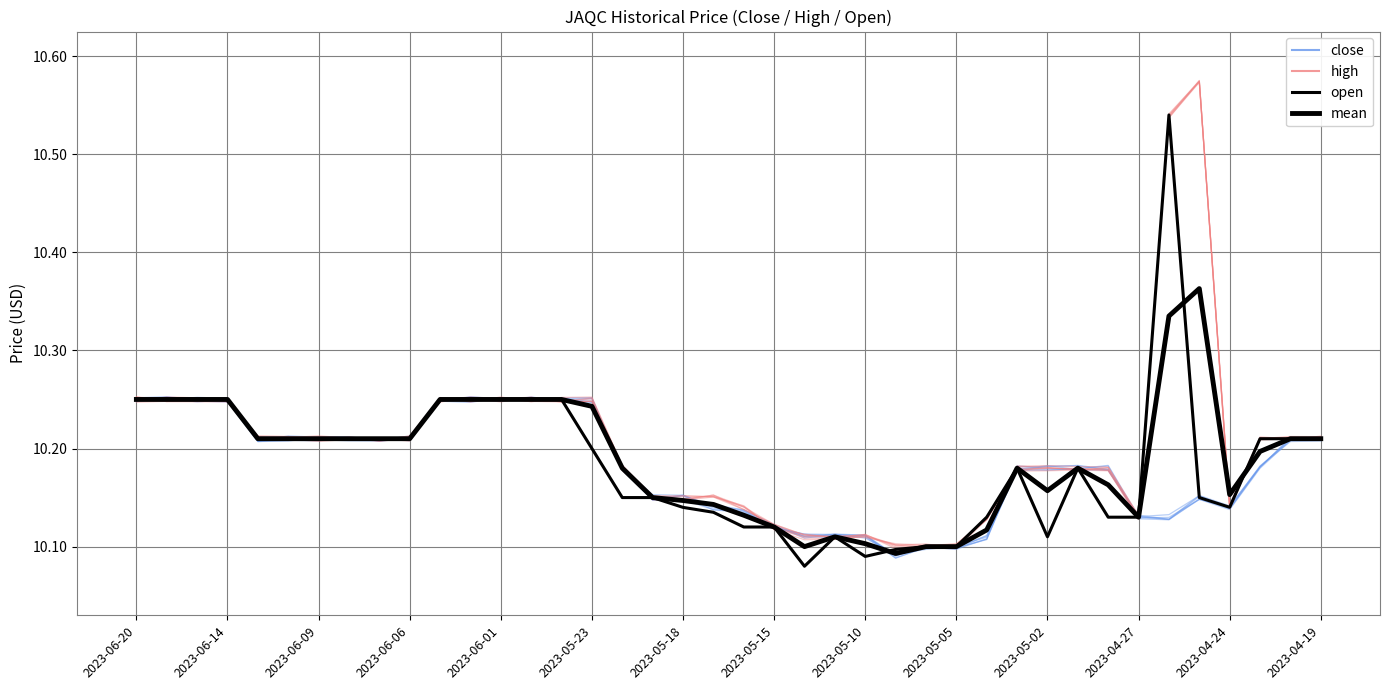

How many categories are shown in the chart?

40